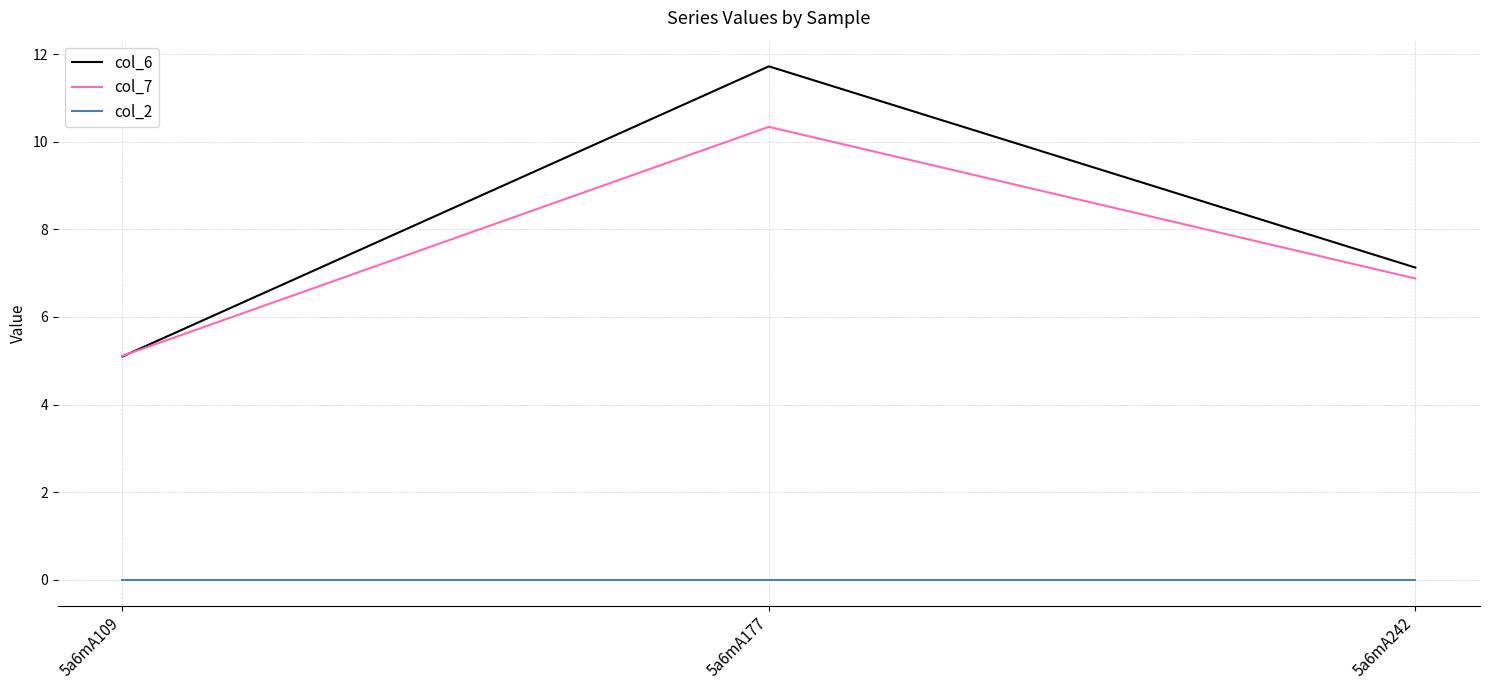

What is the maximum value shown in the chart?

11.7